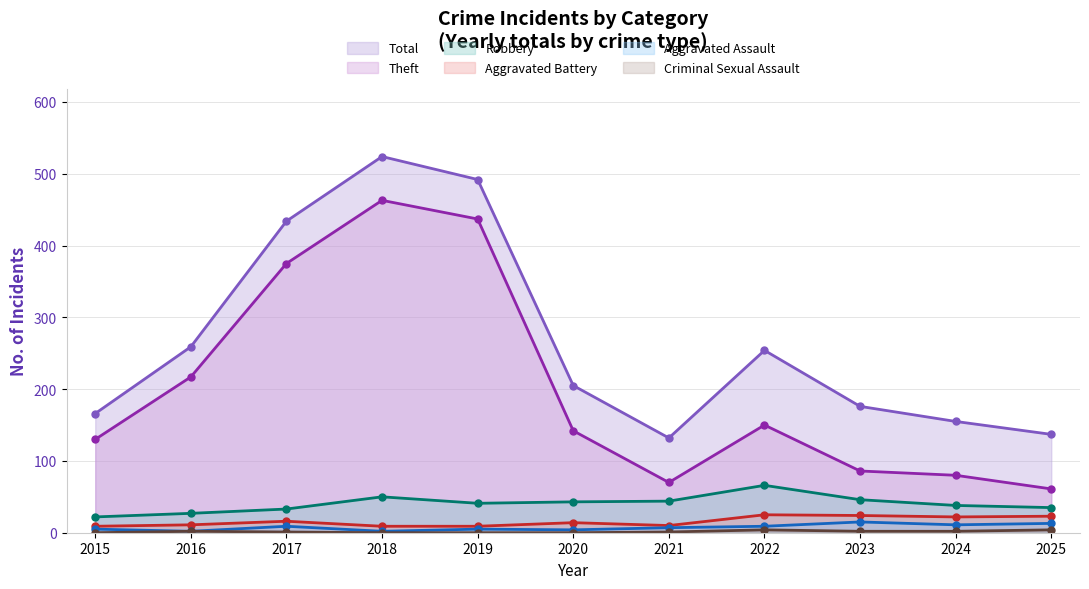

At which category is the sum across all series the highest?

2018